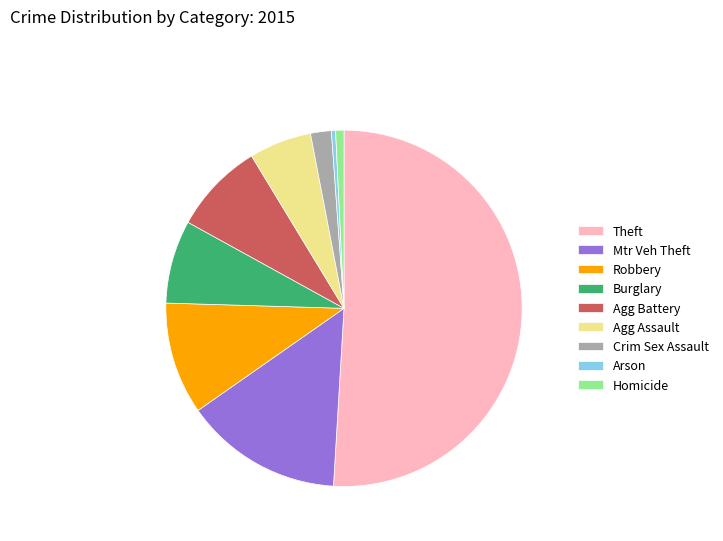

The Agg Battery slice represents 8% of the pie. True or false?

True